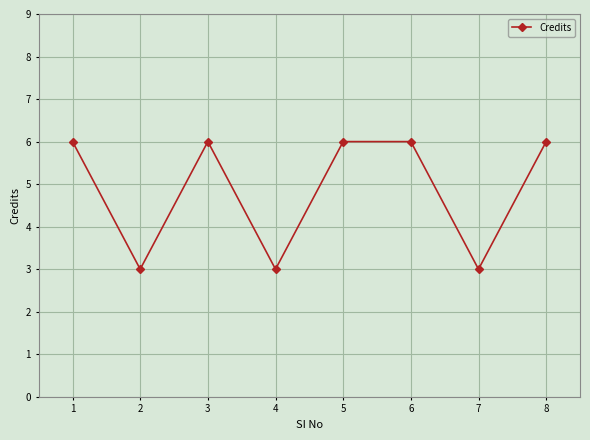

What is the difference between the second highest and minimum values?

3